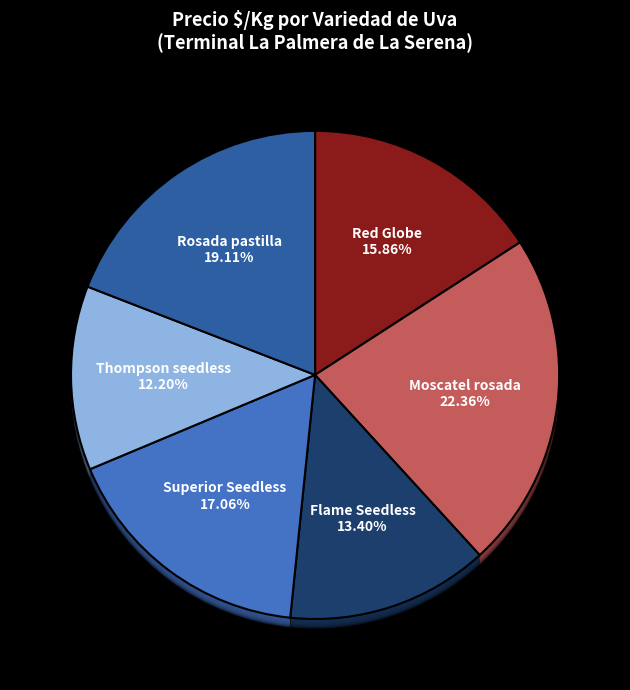

The Flame Seedless slice represents 27% of the pie. True or false?

False